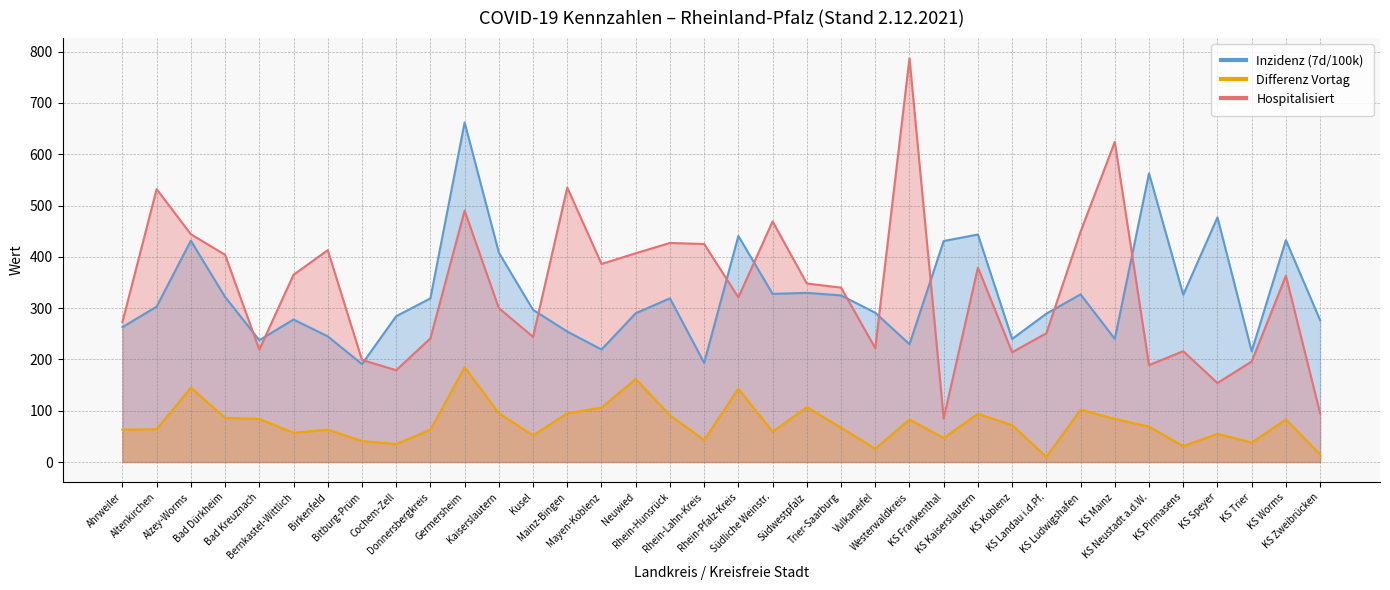

Is the value of Differenz Vortag at Rhein-Pfalz-Kreis greater than the value of Inzidenz (7d/100k) at KS Pirmasens?

No